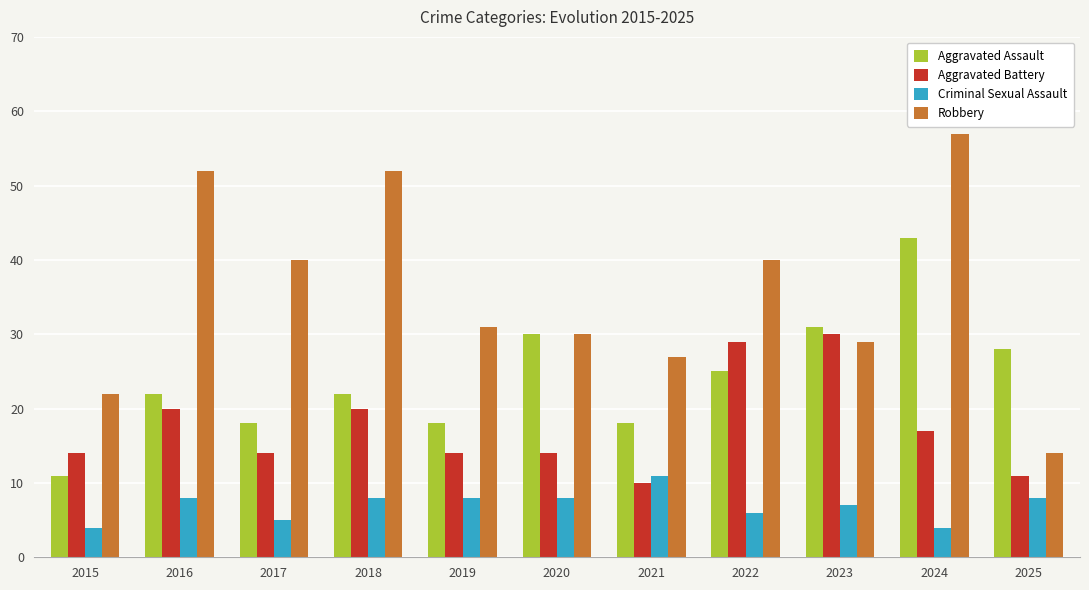

At how many categories does at least one series exceed 55?

1